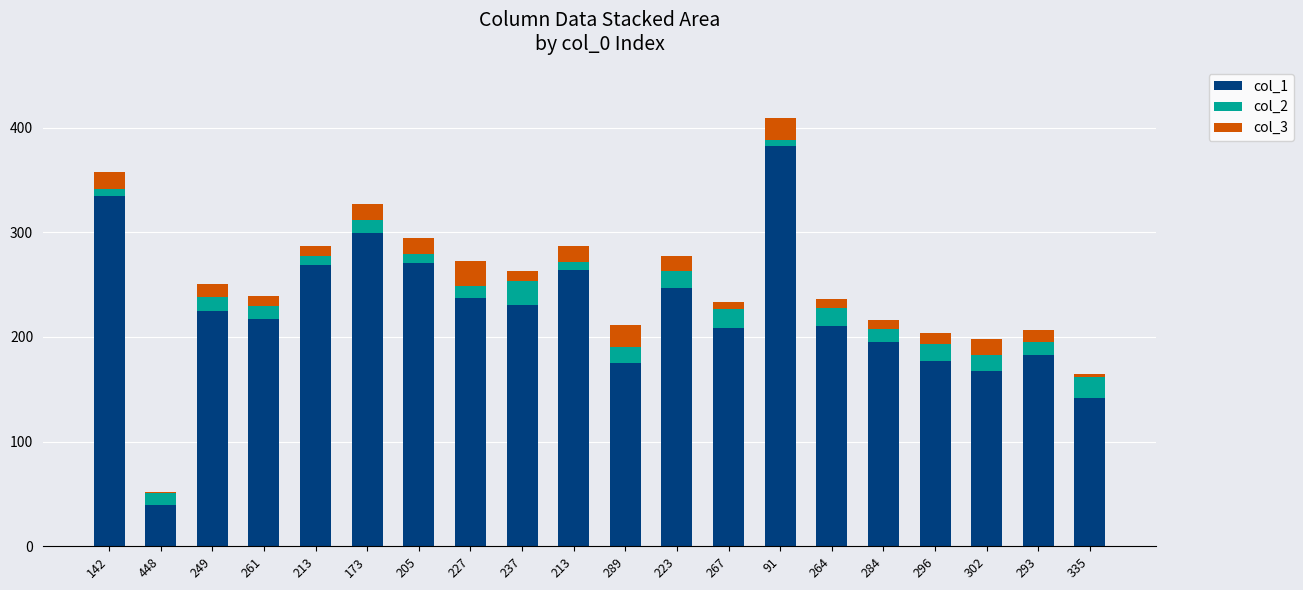

How many series are shown in this chart?

3